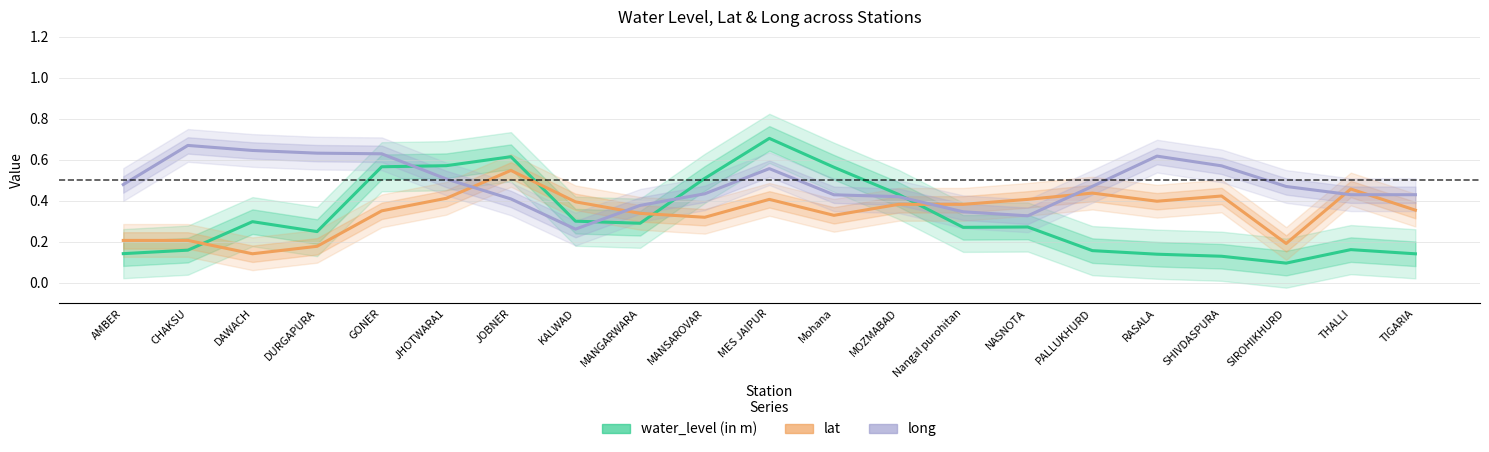

True or false: long and water_level (in m) cross at least once.

True